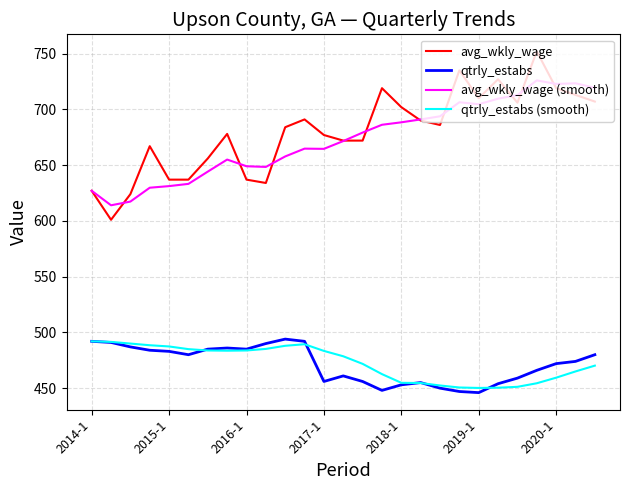

What is the maximum value shown in the chart?

752.0